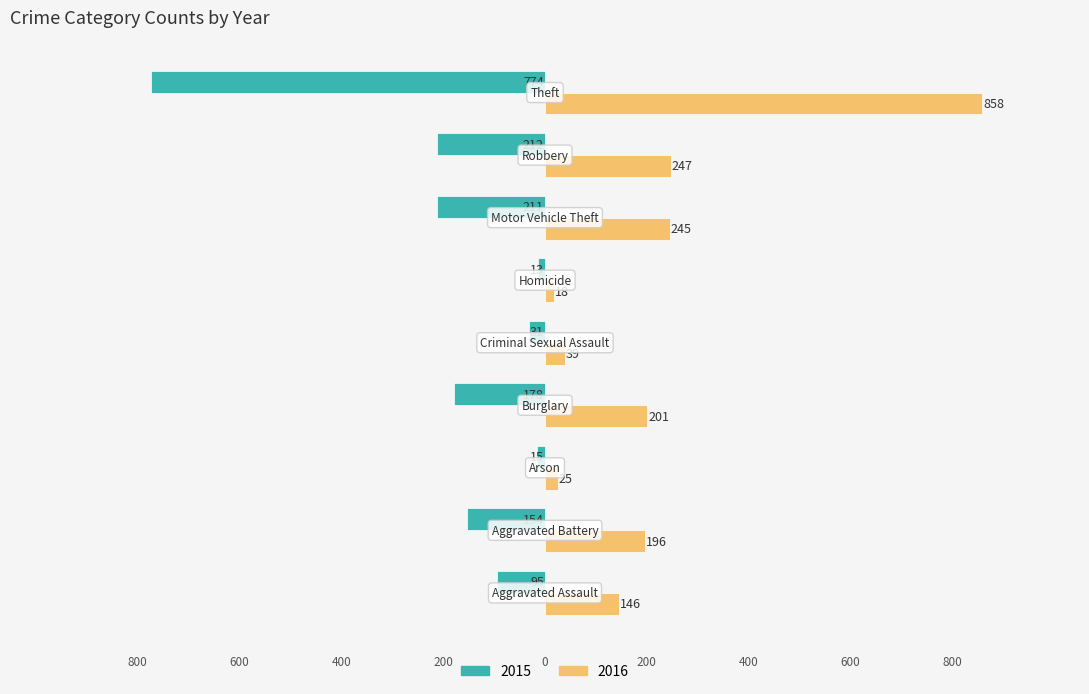

What are all the series names shown in the legend?

2015, 2016